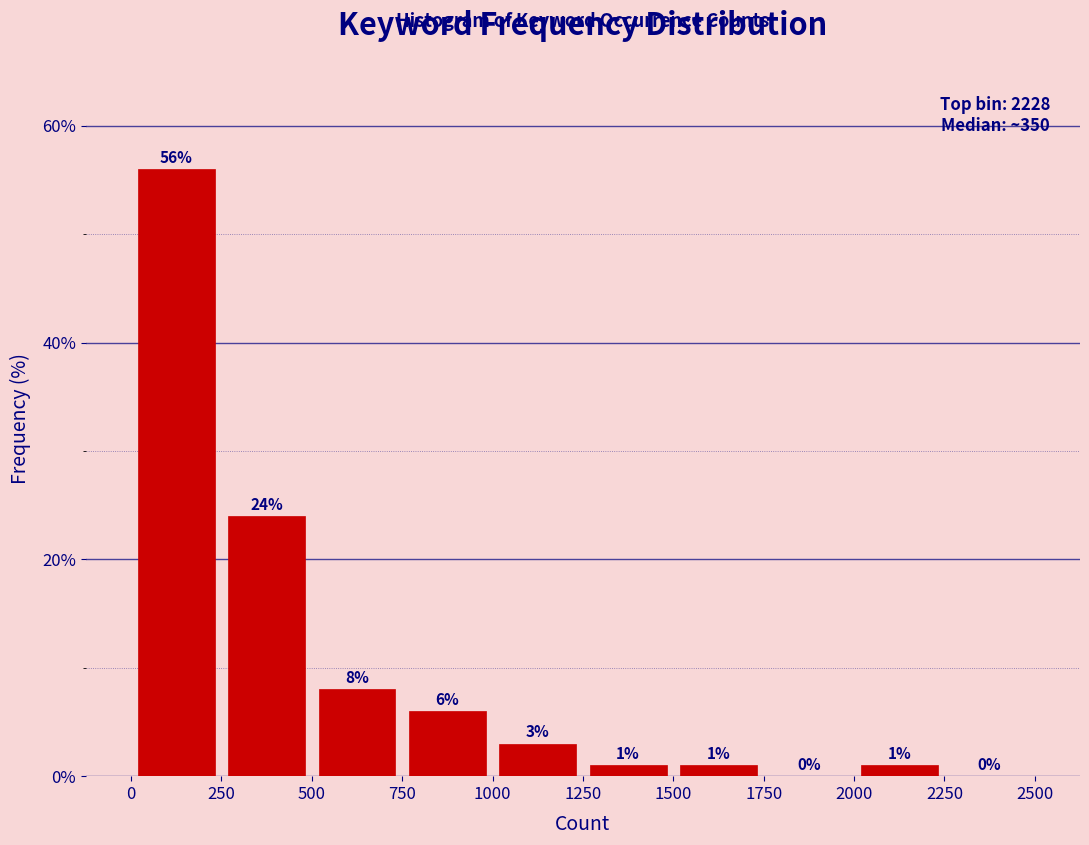

Reading left to right, list every bar in this chart as the range it spans on the x-axis followed by its height.

0 to 250: 56
250 to 500: 24
500 to 750: 8
750 to 1000: 6
1000 to 1250: 3
1250 to 1500: 1
1500 to 1750: 1
1750 to 2000: 0
2000 to 2250: 1
2250 to 2500: 0